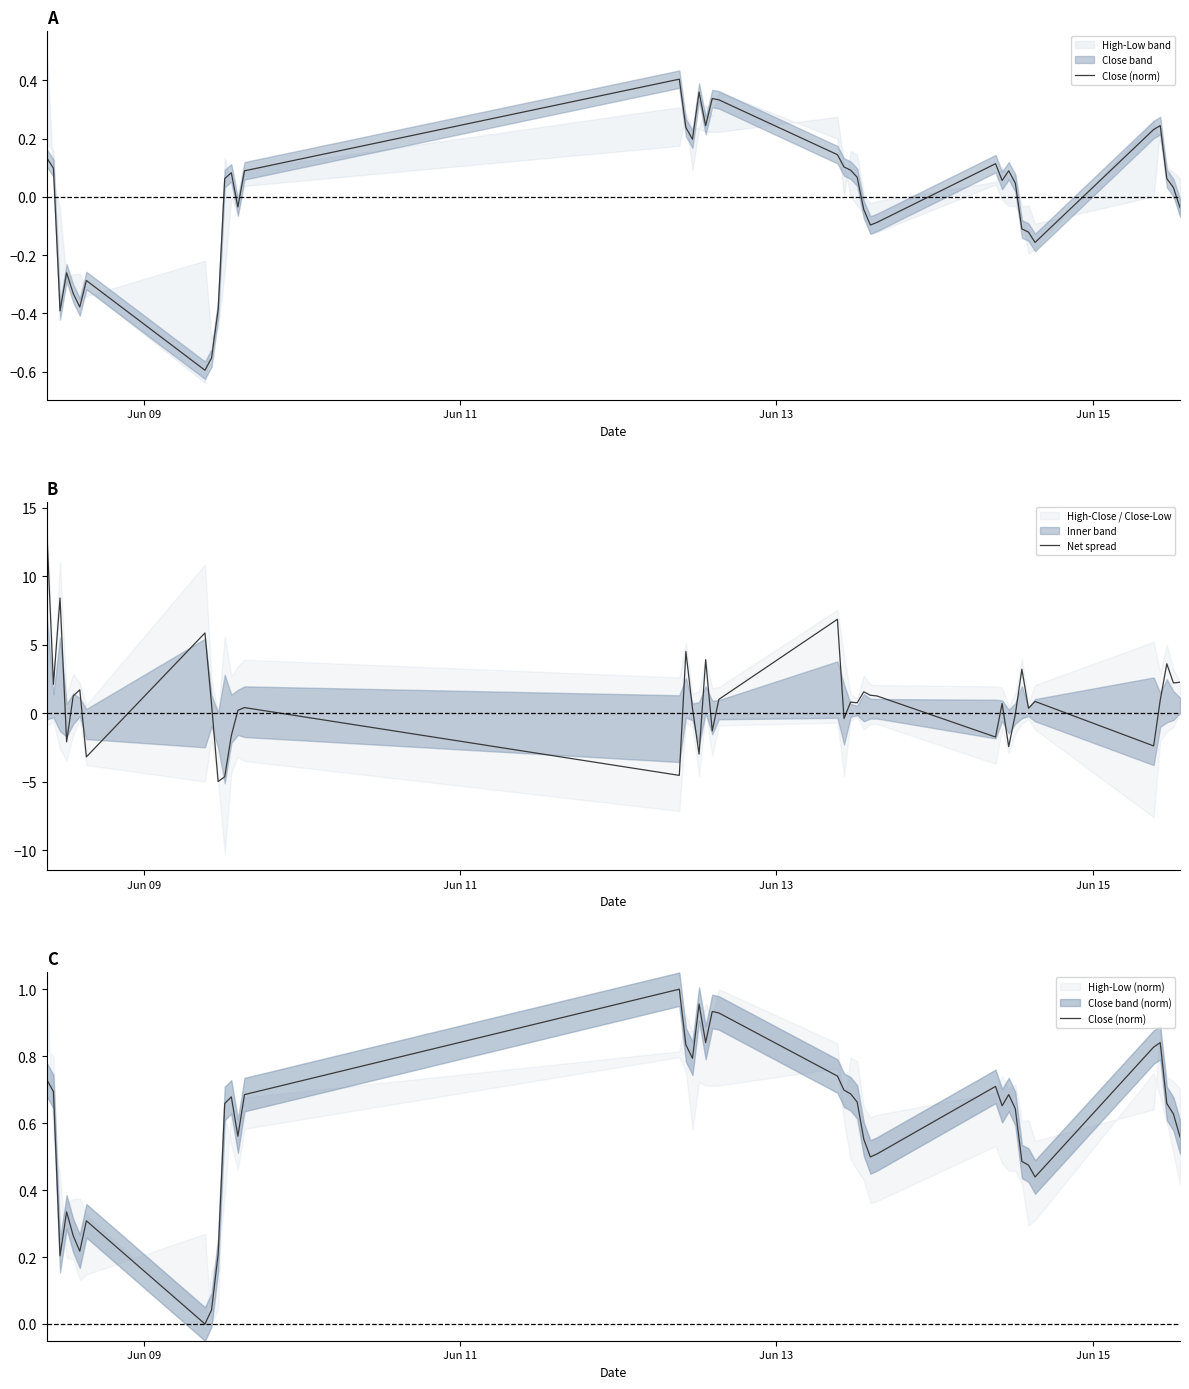

How many intersections are there between Close (norm) and Net spread?

20